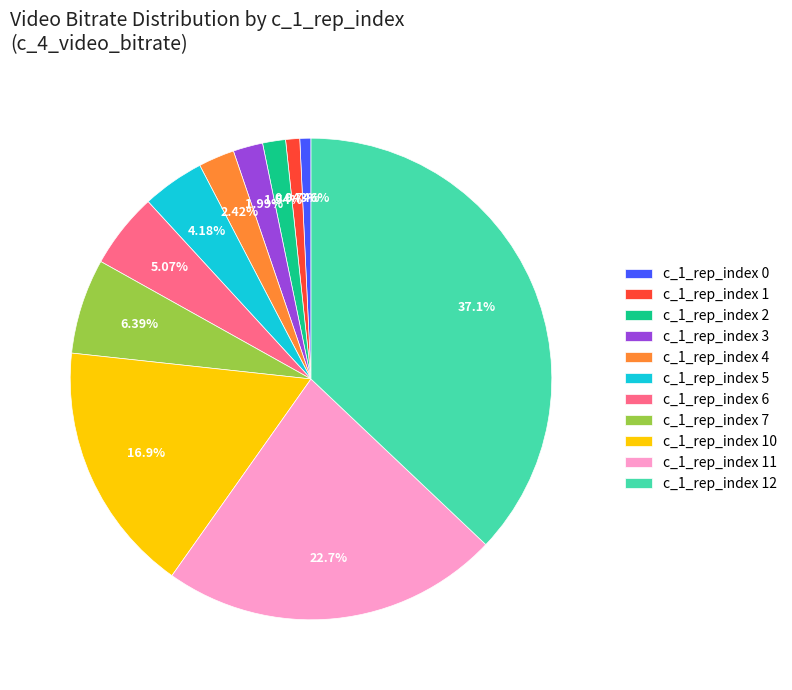

Does c_1_rep_index 10 represent more than half of the total?

No